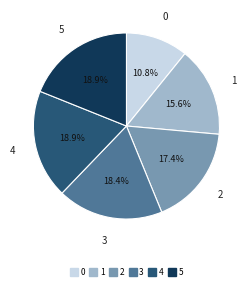

To the nearest percent, what is the difference between the 0 and 3 slice percentages?

8%